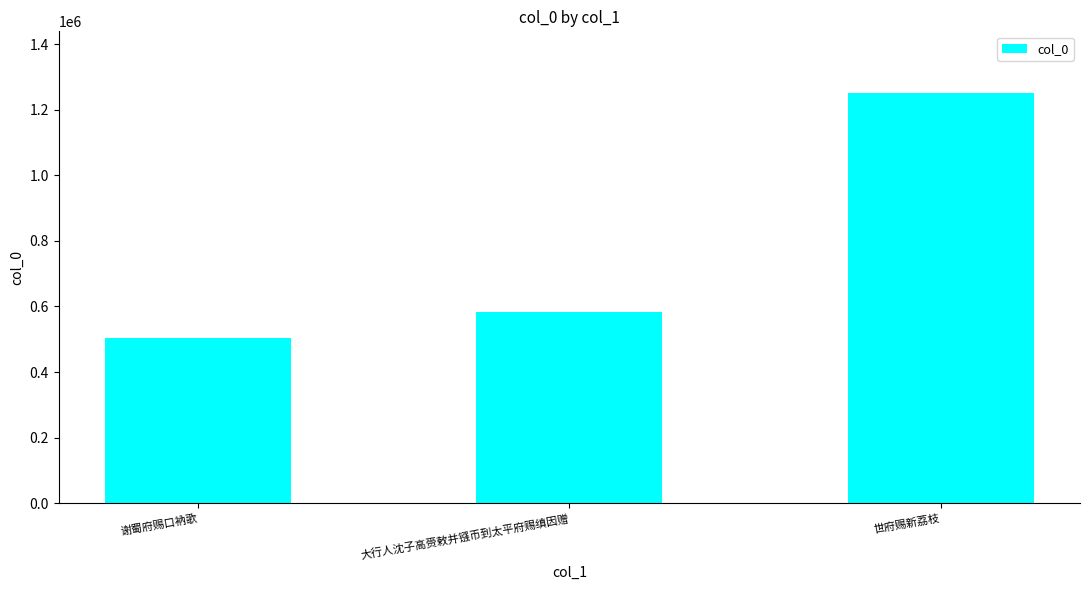

What is the sum of all values?

2340130